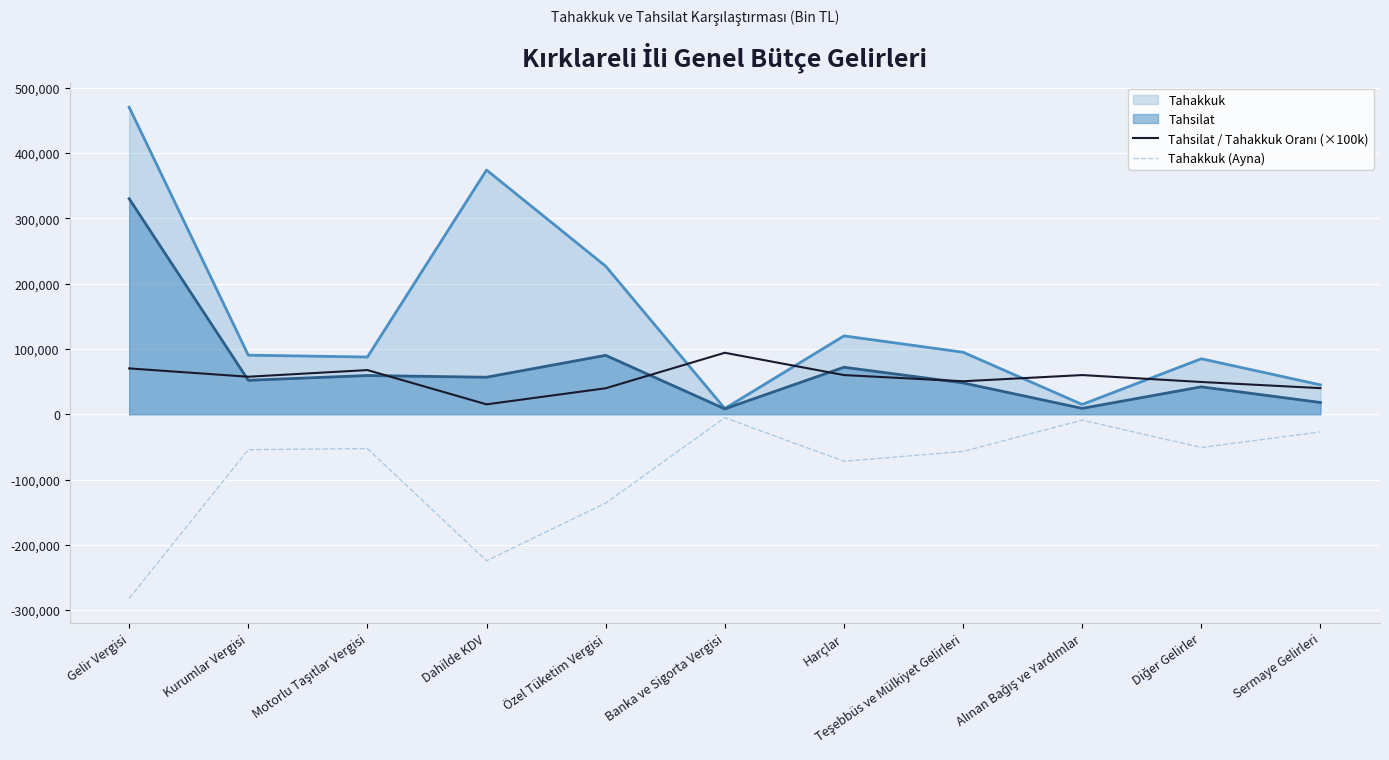

At which label does Tahakkuk (Ayna) reach its minimum?

Gelir Vergisi